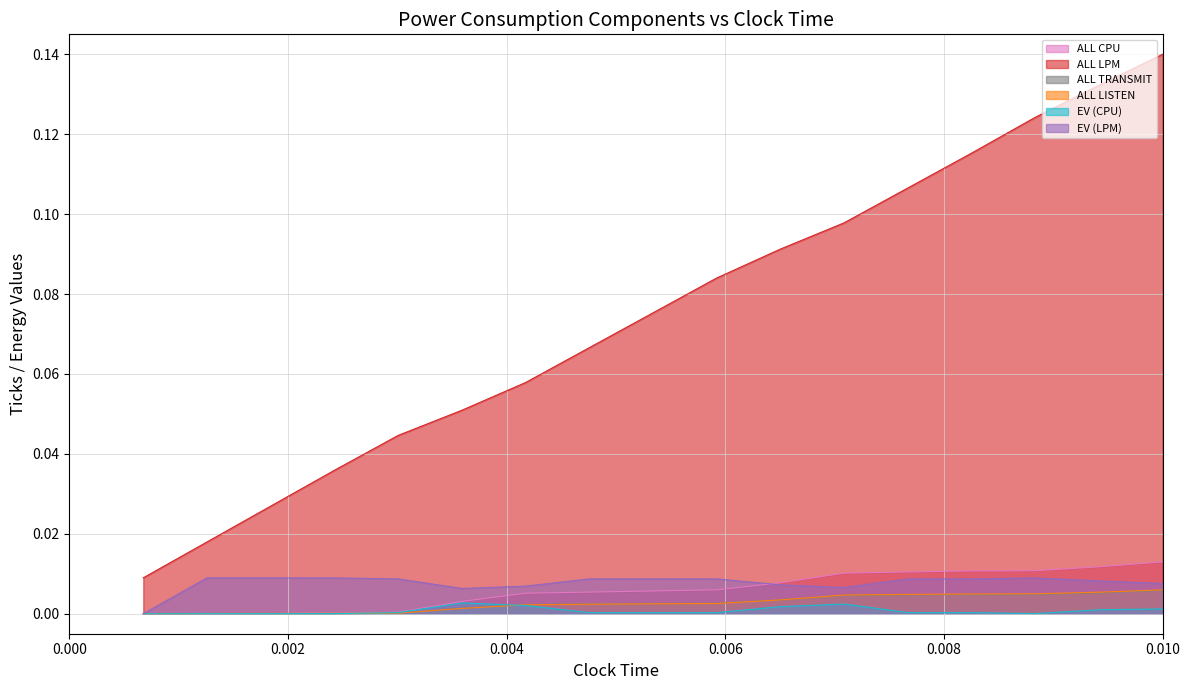

How many lines are shown in the chart?

6